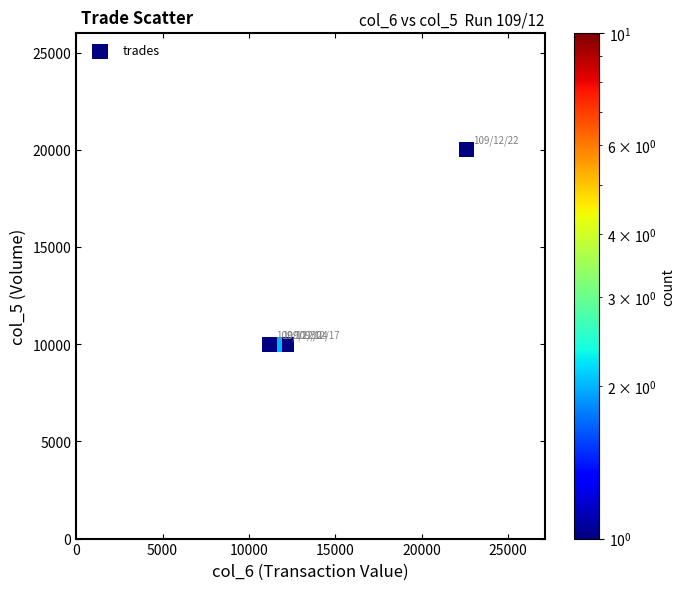

What is the range of X values (max minus min)?

11400